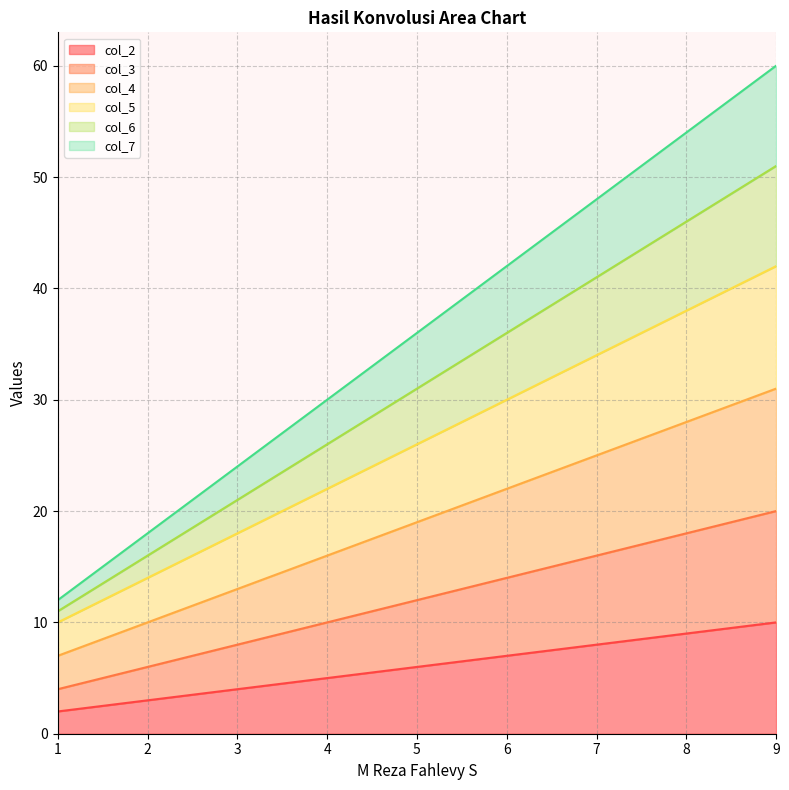

Rank the categories by col_3 value from highest to lowest.

9, 8, 7, 6, 5, 4, 3, 2, 1